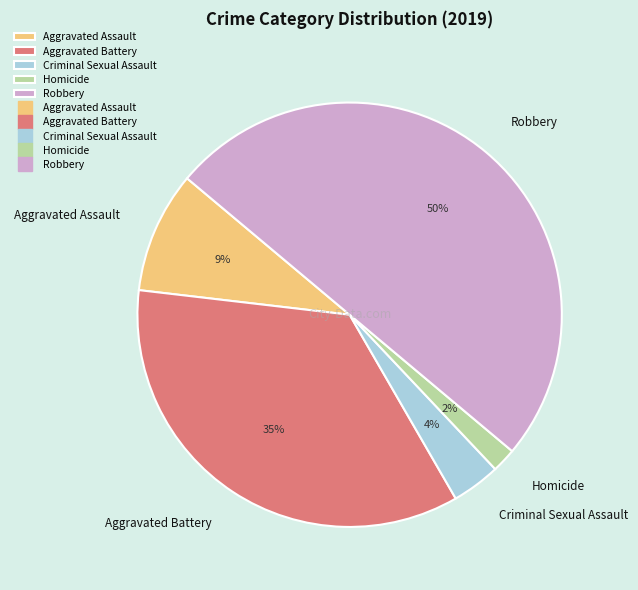

To the nearest percent, what portion does Robbery represent?

50%